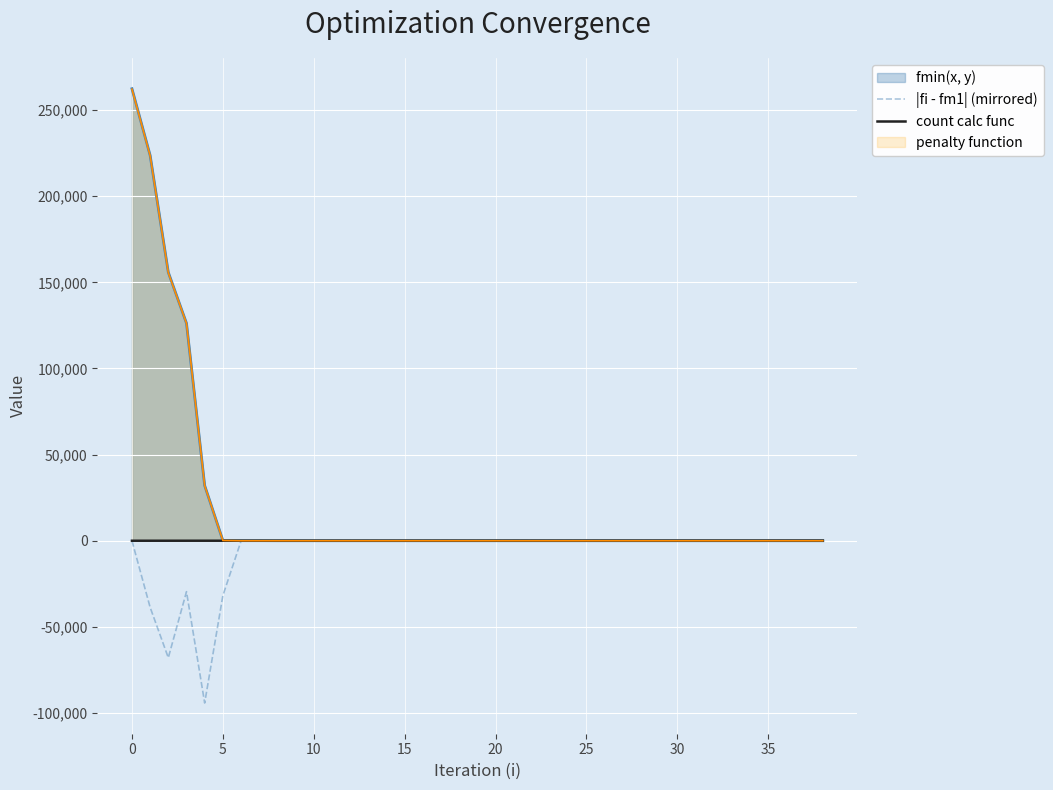

How many interior local valleys does the |fi - fm1| (mirrored) series have?

12